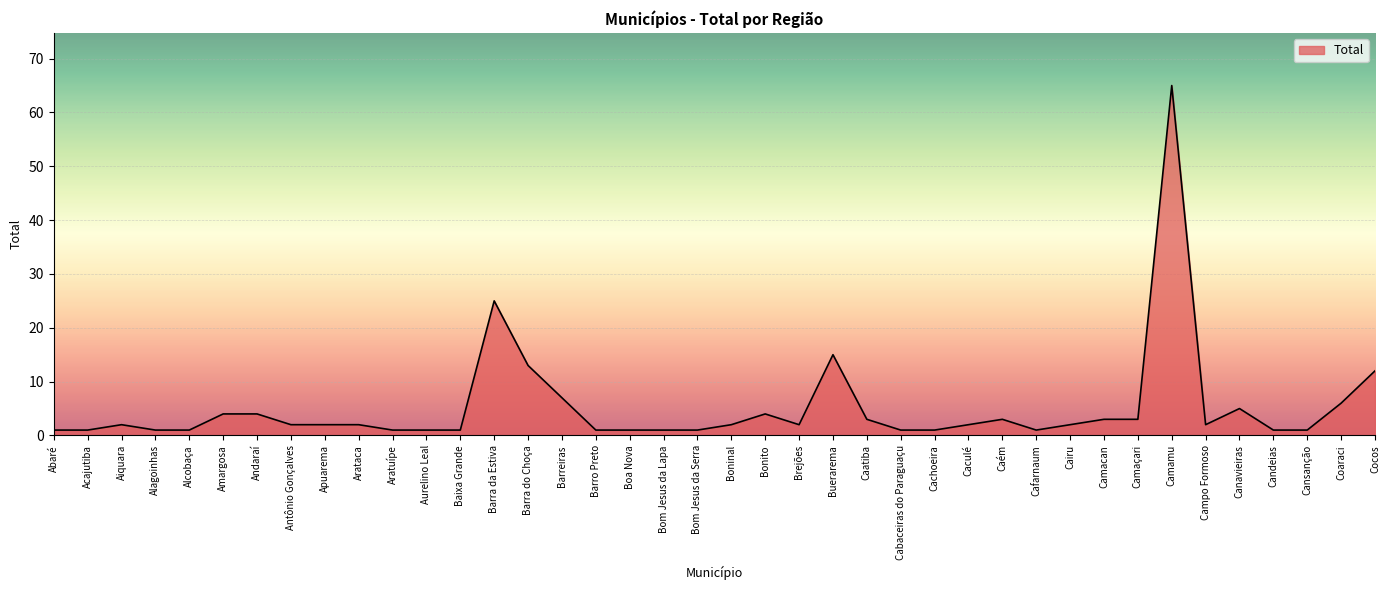

What is the difference between the second highest and second lowest values?

24